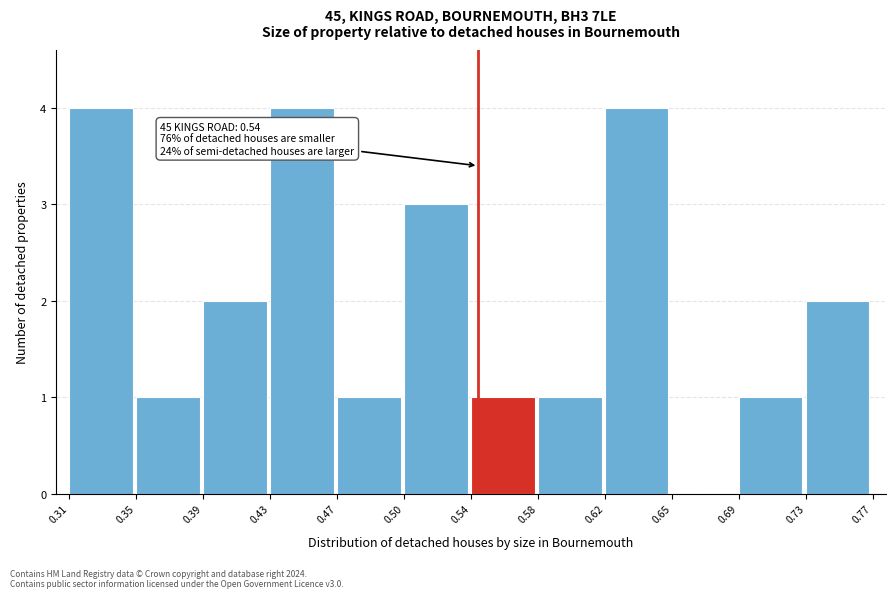

Reading left to right, list all the values displayed in this chart.

0.31=4	0.35=1	0.39=2	0.43=4	0.47=1	0.50=3	0.54=1	0.58=1	0.62=4	0.65=0	0.69=1	0.73=2